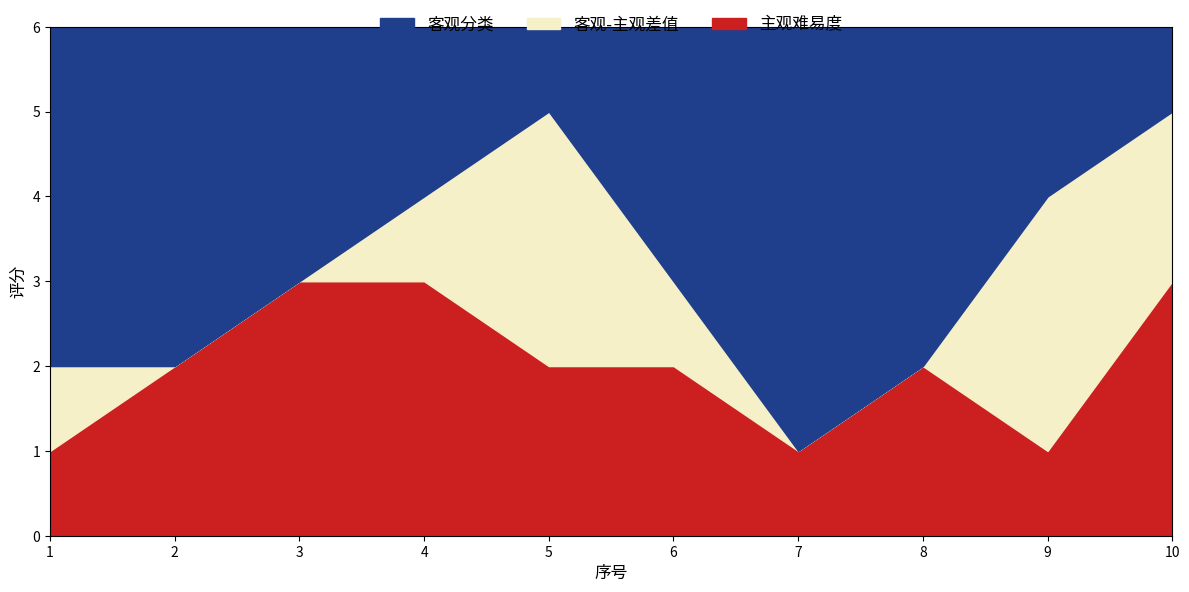

Where is the first local minimum for 主观难易度_line?

7